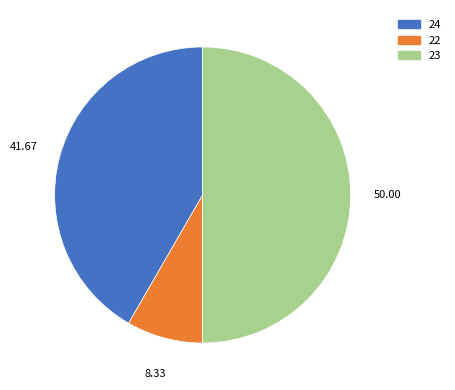

Rank the categories by value from lowest to highest.

22, 24, 23